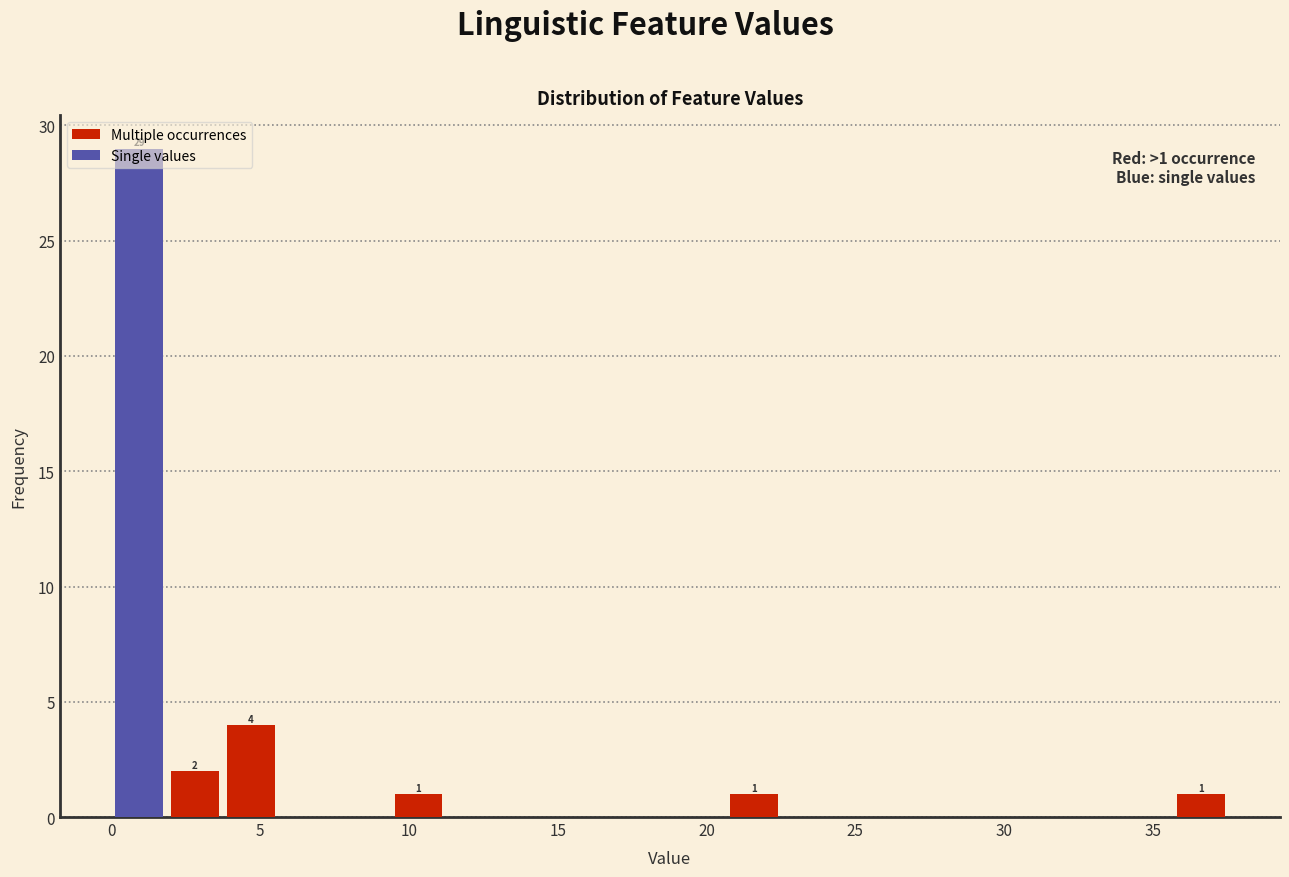

Around what value on the x-axis is the tallest bar? Give the approximate position of its centre, as read against the axis.

1.0